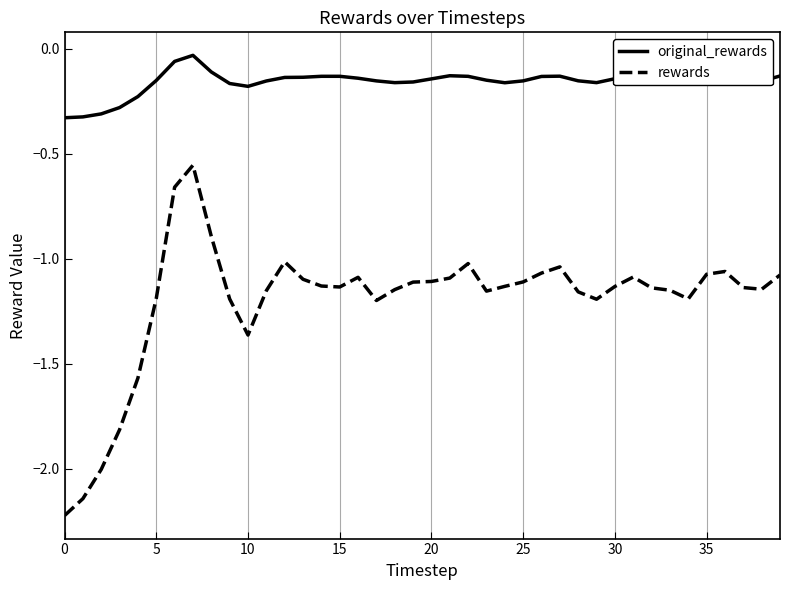

Which series has the widest spread of values?

rewards